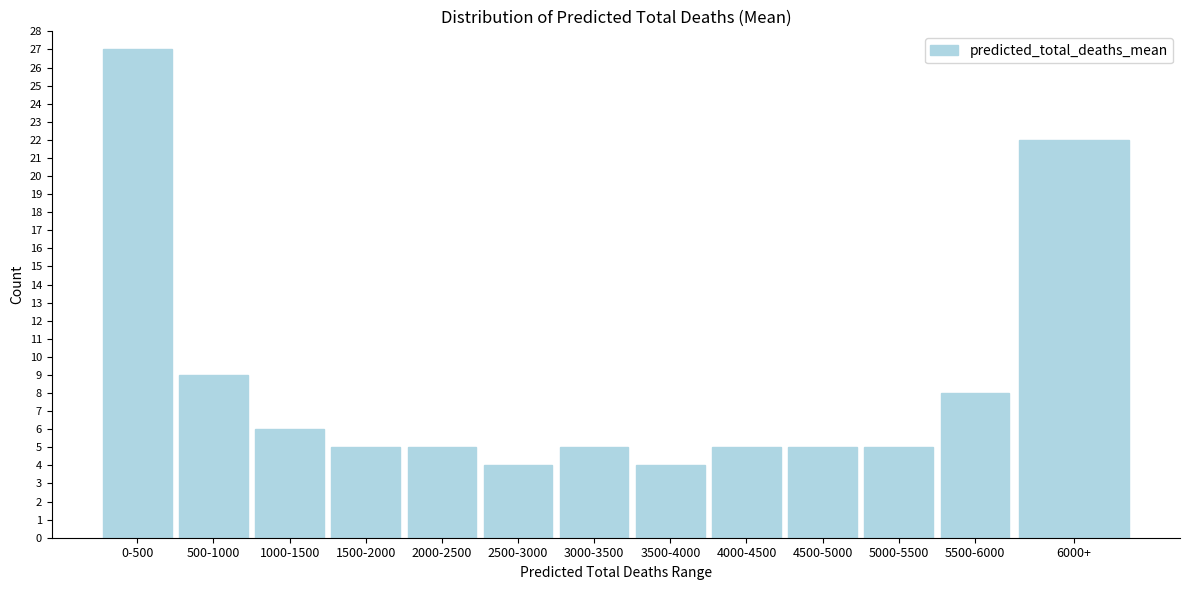

Reading right to left, what are all the values shown in this chart?

22	8	5	5	5	4	5	4	5	5	6	9	27